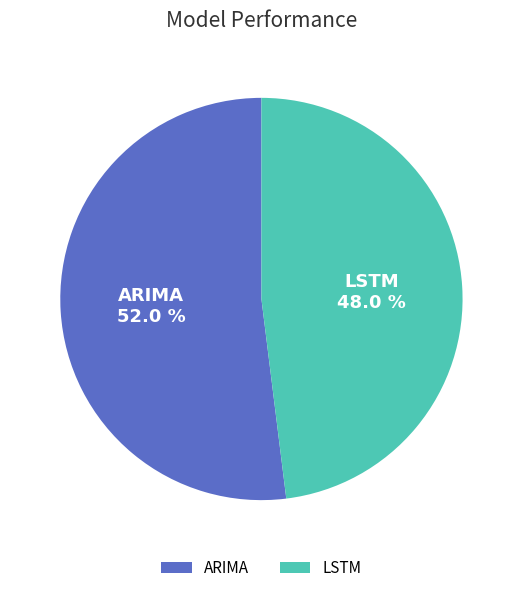

Do LSTM and ARIMA together represent more than half of the pie?

Yes